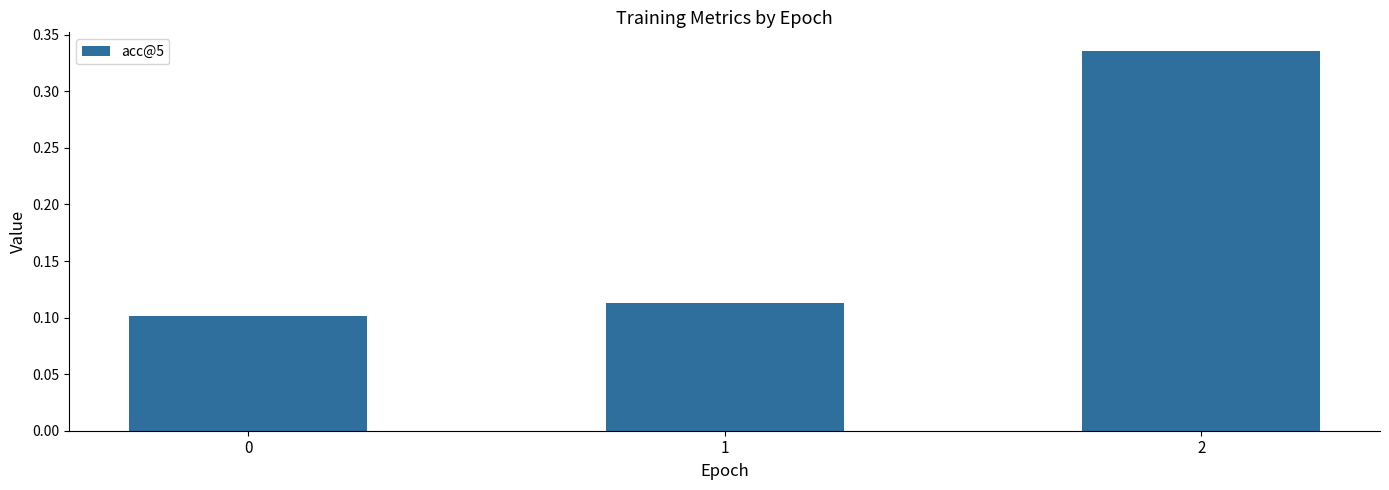

Is it true that the value at 2 is 0.1?

False